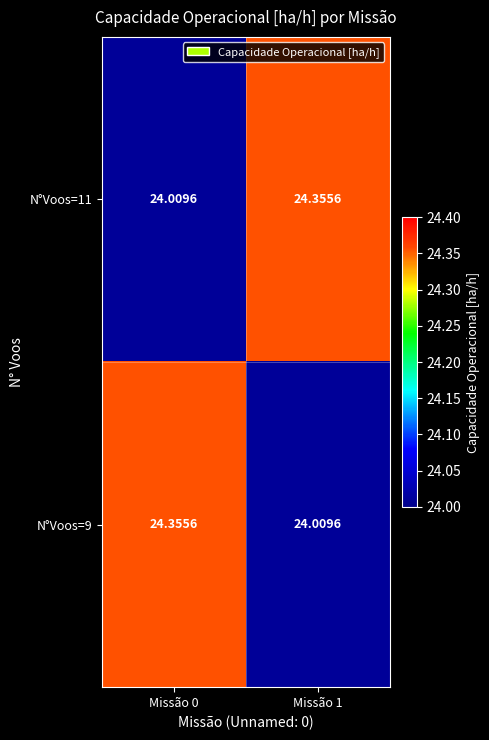

Is the value of N°Voos=11 at Missão 1 greater than the value of N°Voos=9 at Missão 1?

Yes